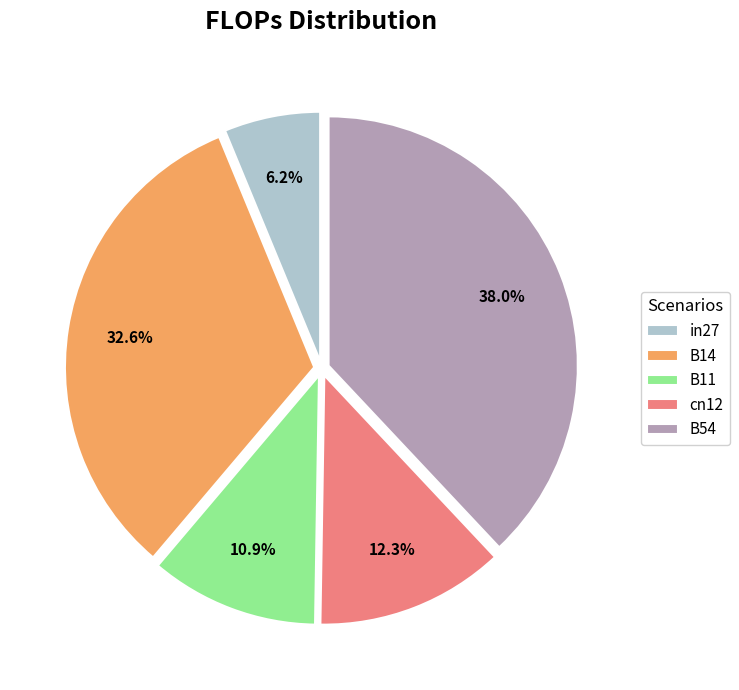

Rank the categories by value from lowest to highest.

in27, B11, cn12, B14, B54